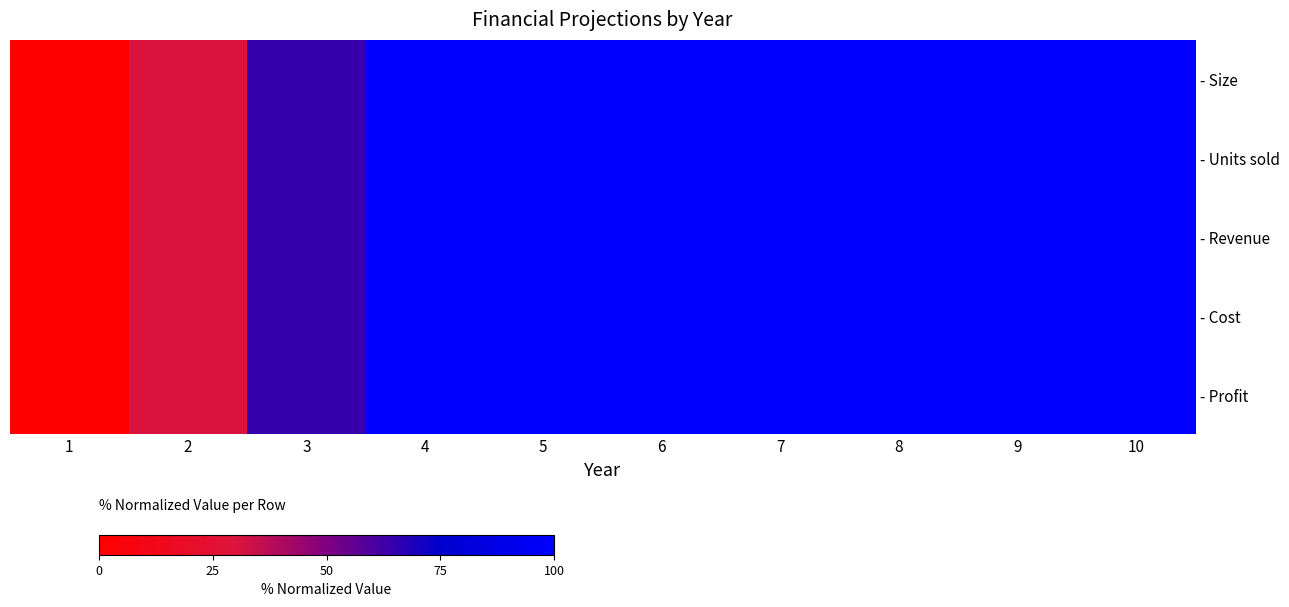

Rank the series at 6 from lowest to highest value.

- Size, - Units sold, - Revenue, - Cost, - Profit